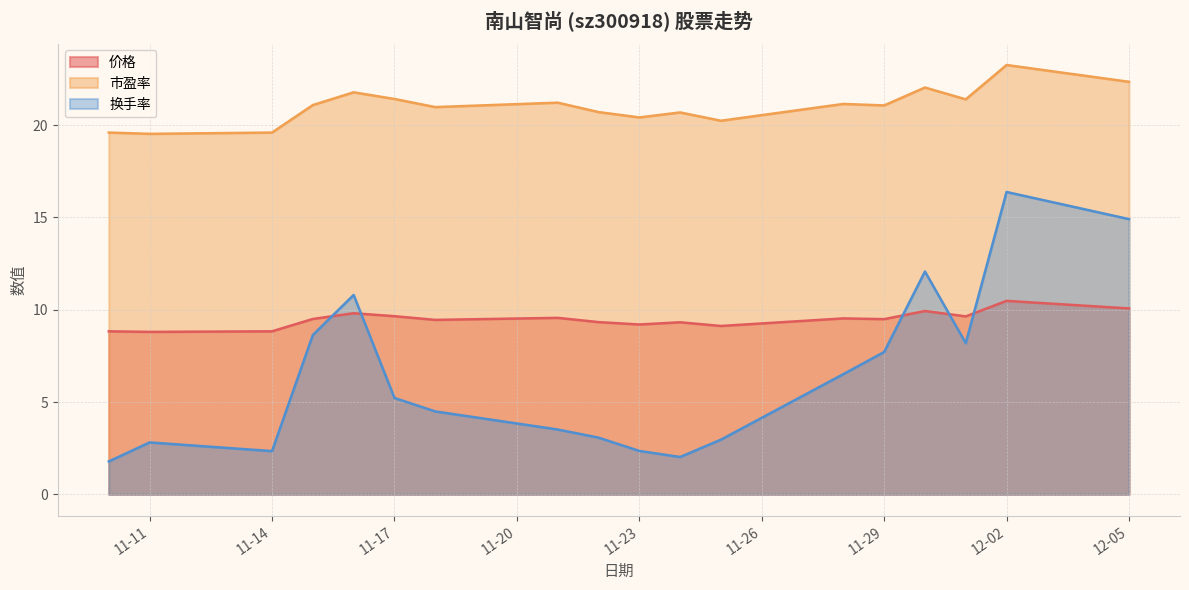

How many values in the 市盈率 series exceed 21?

10